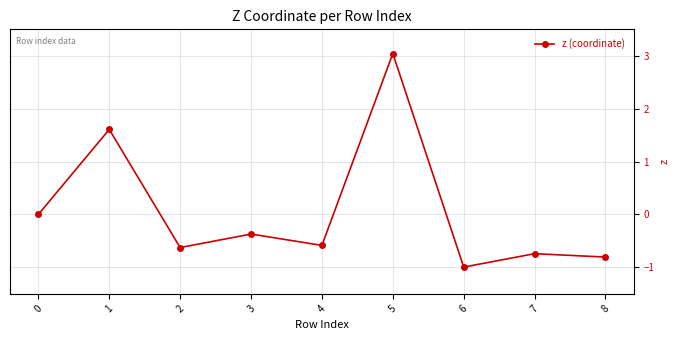

What is the difference between the second highest and second lowest values?

2.4